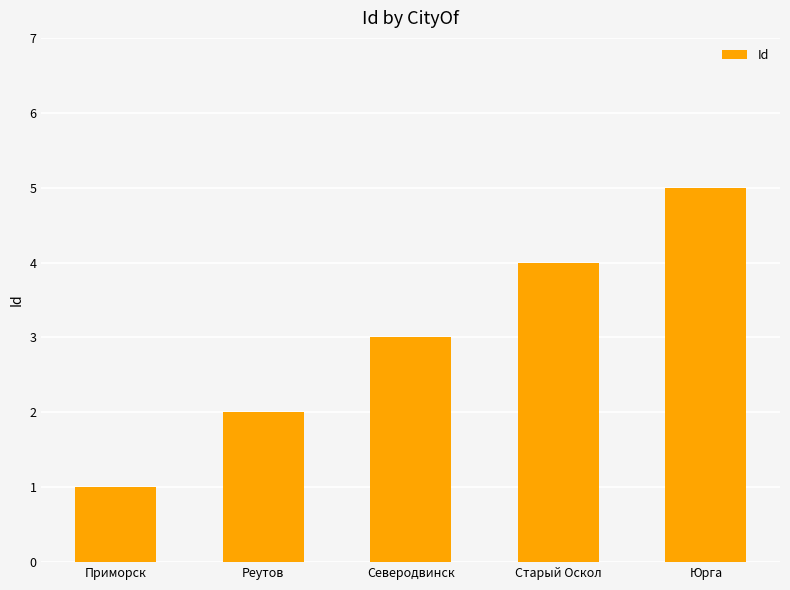

Count the number of categories in the chart.

5